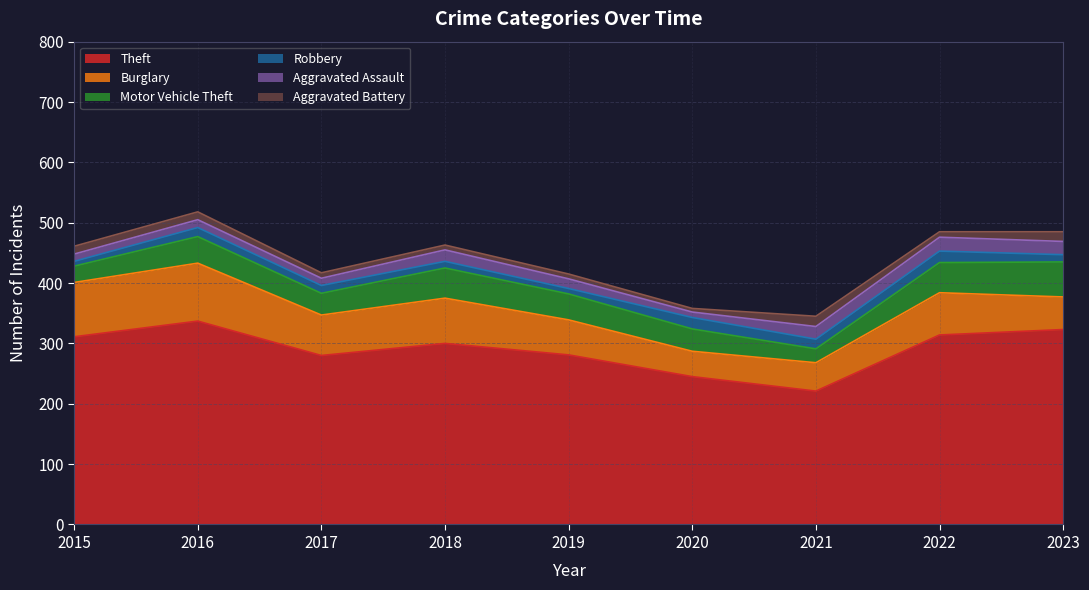

How many lines are shown in the chart?

6